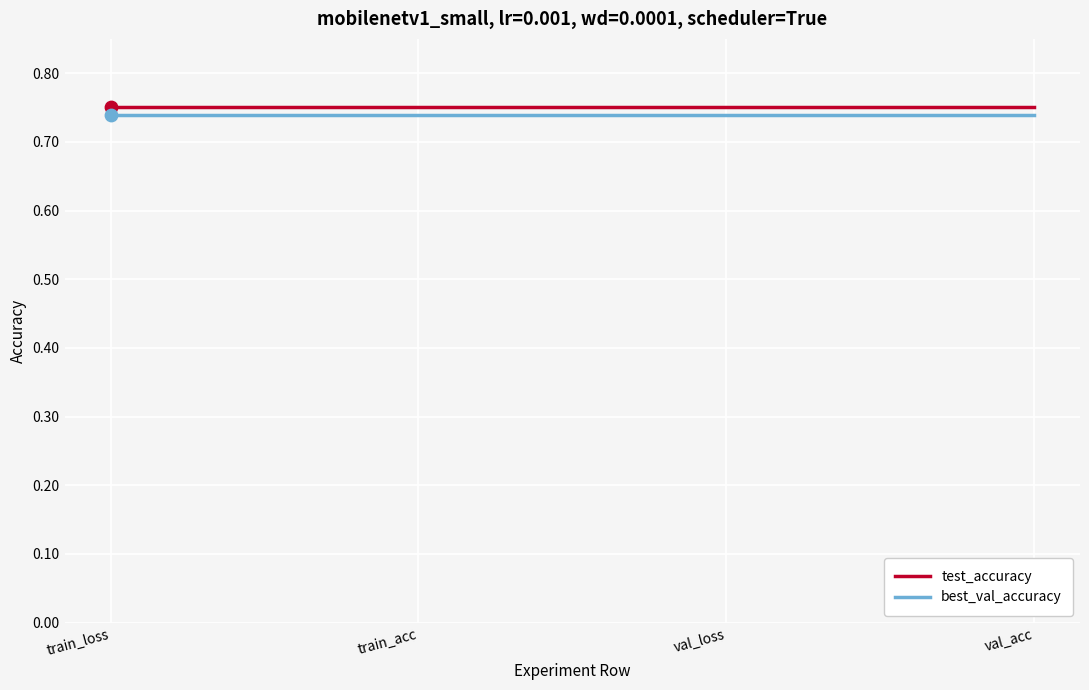

At how many categories does at least one series exceed 0?

4